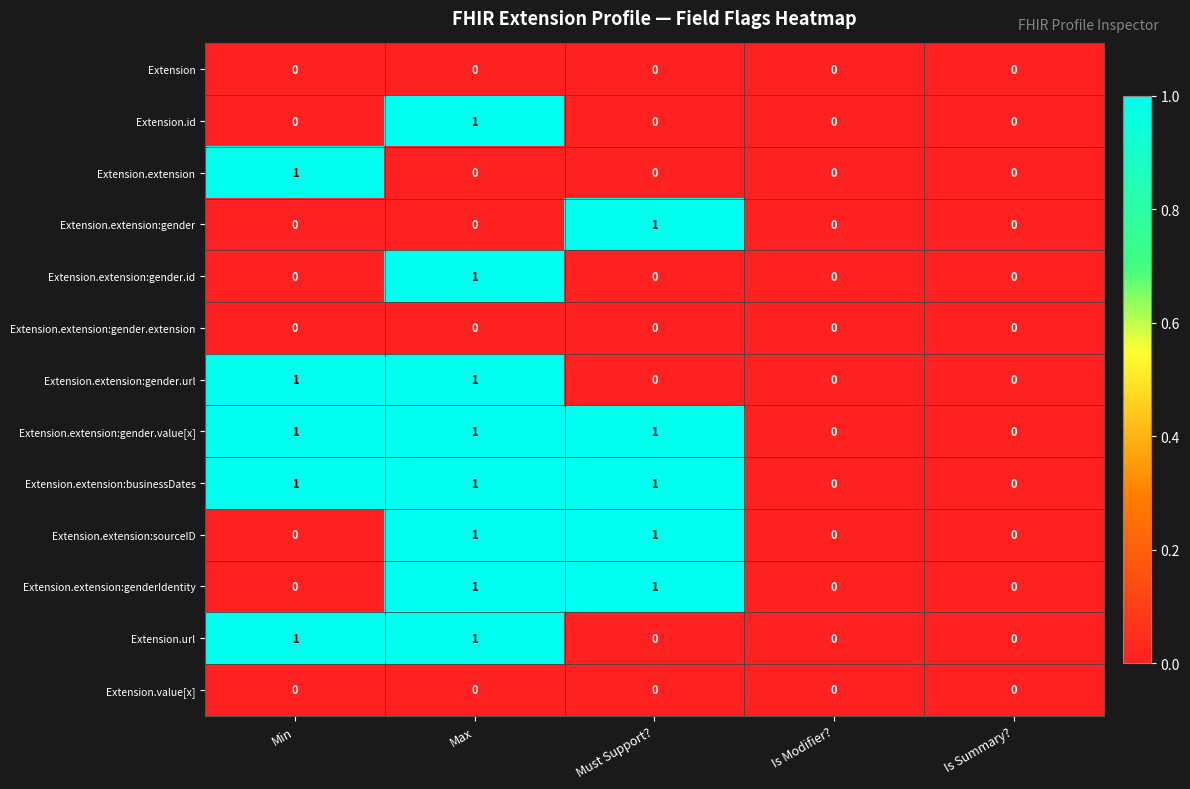

The Extension.url series shows 1 at Min. True or false?

True